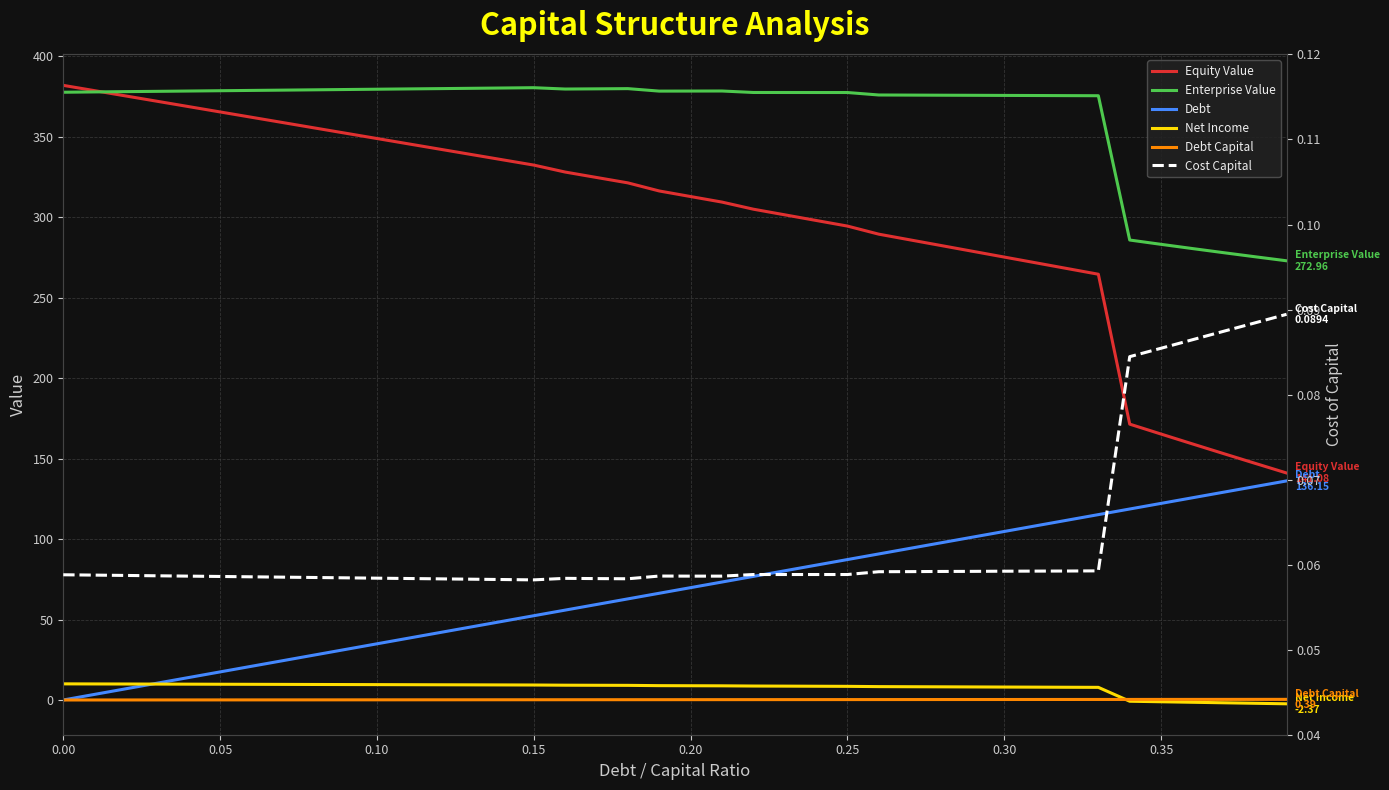

What is the approximate value of Equity Value at 0.30?

275.3